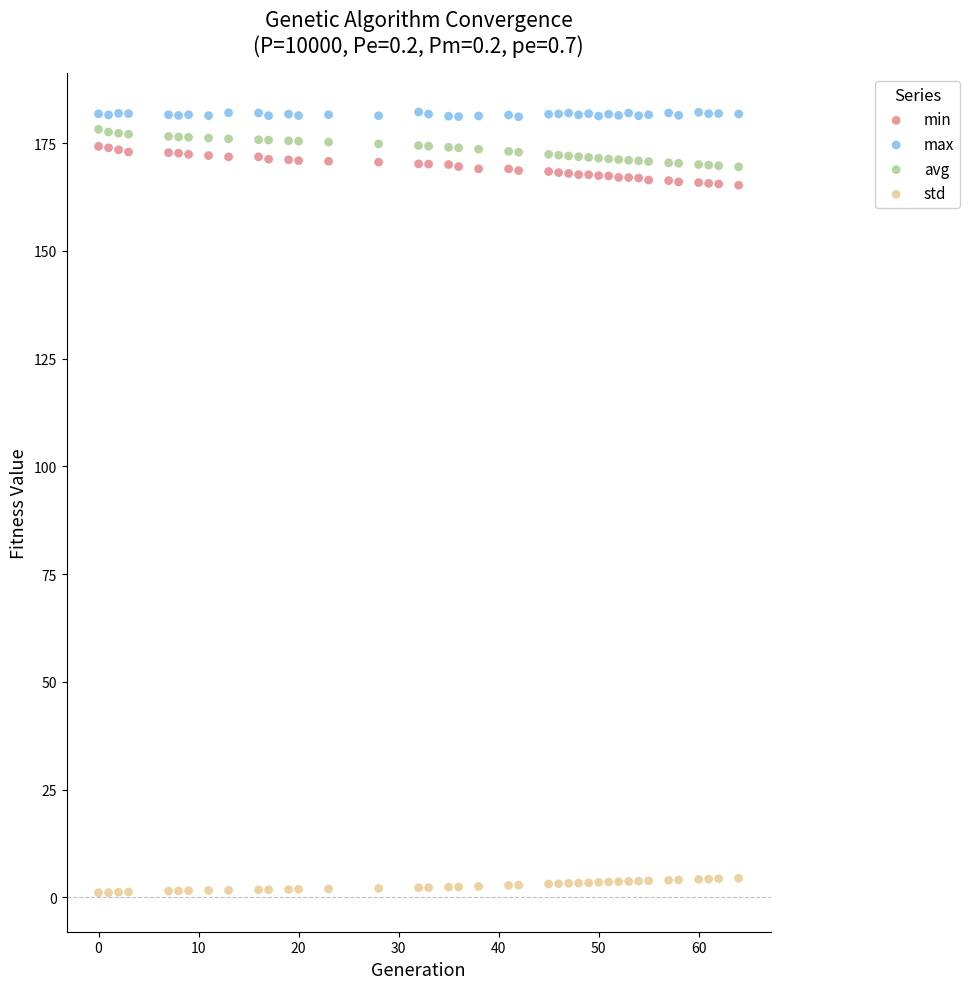

Across all data points, what is the range of X values (max minus min)?

64.0